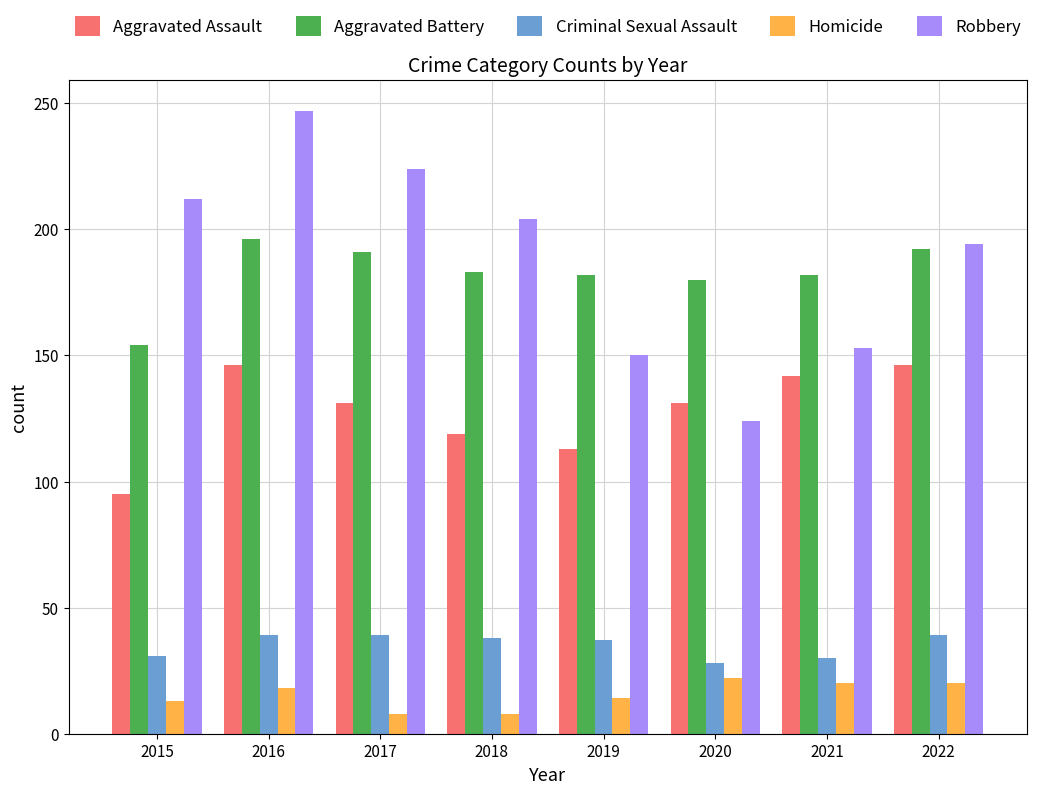

How many data points does each series have?

8